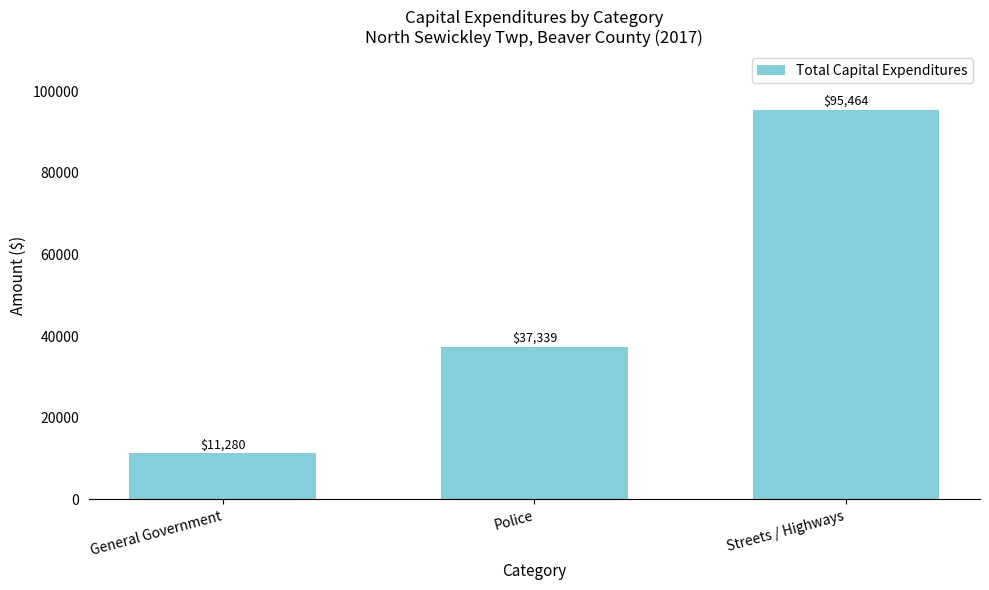

How many data points are less than 37339?

1